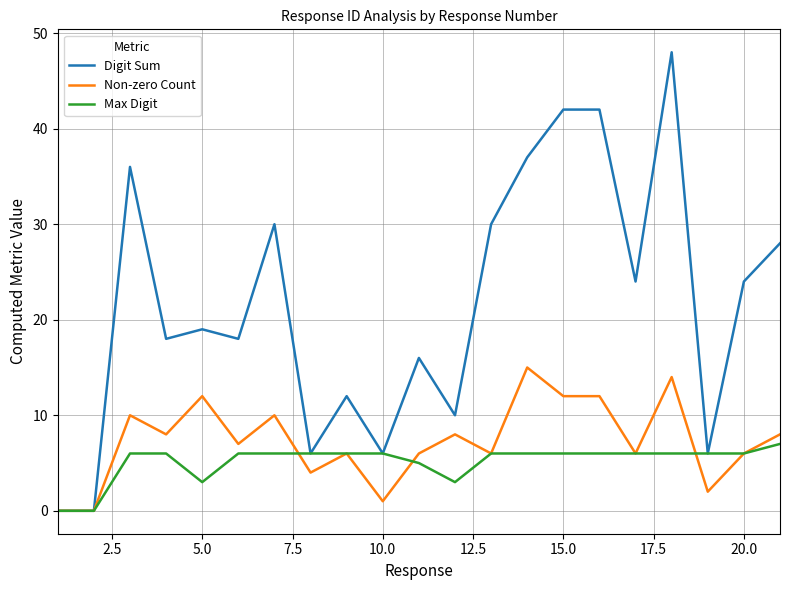

What is the highest value of the Max Digit series?

7